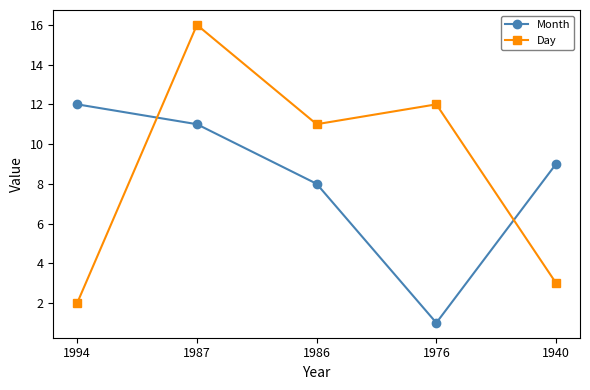

At which label does Day reach its minimum?

1994